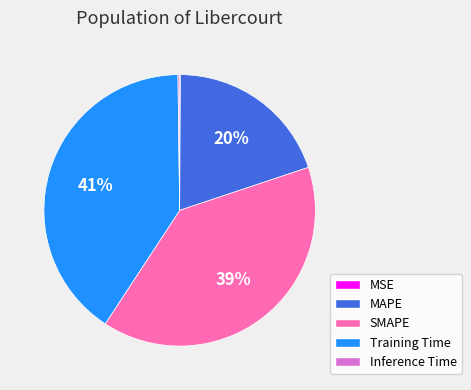

The Training Time slice represents 49% of the pie. True or false?

False